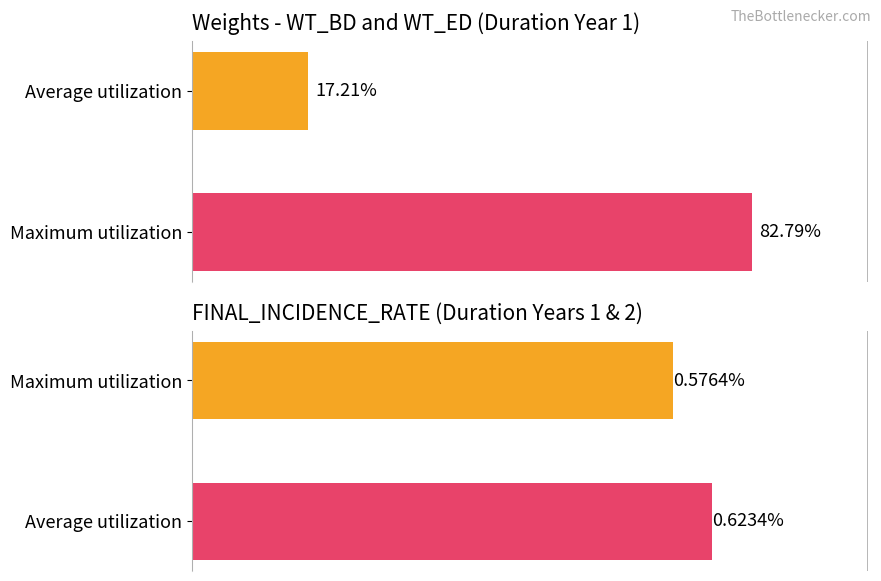

What is the value of the Maximum utilization bar at the 3rd from the left?

0.8